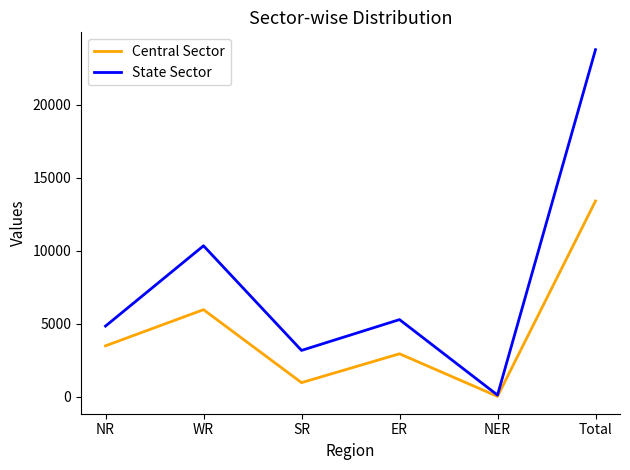

Rank the series by their maximum value, from highest to lowest.

State Sector, Central Sector